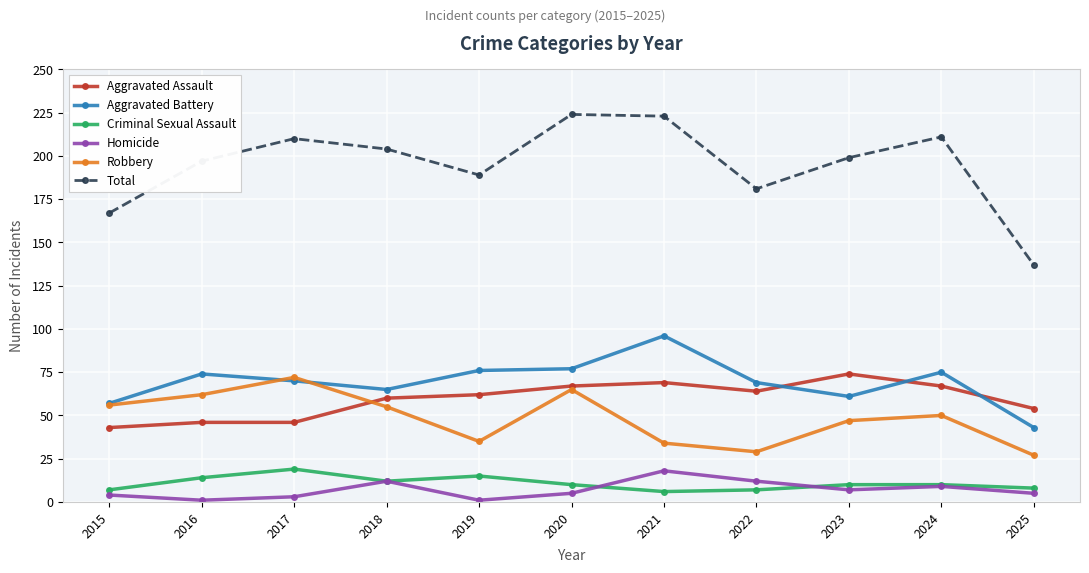

What are all the series names shown in the legend?

Aggravated Assault, Aggravated Battery, Criminal Sexual Assault, Homicide, Robbery, Total